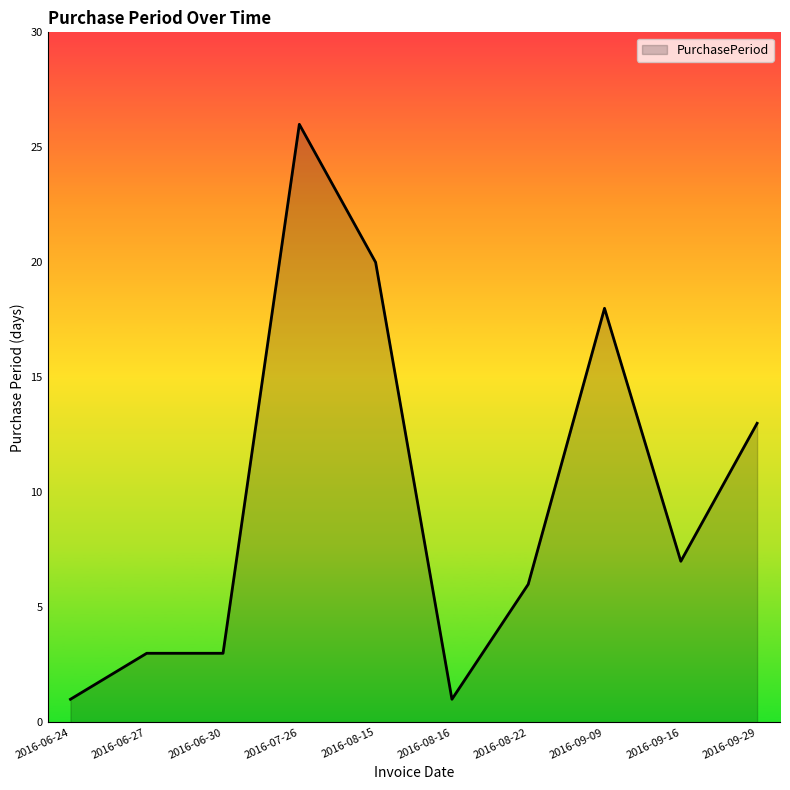

Reading left to right, what are all the values shown in this chart?

2016-06-24=1	2016-06-27=3	2016-06-30=3	2016-07-26=26	2016-08-15=20	2016-08-16=1	2016-08-22=6	2016-09-09=18	2016-09-16=7	2016-09-29=13